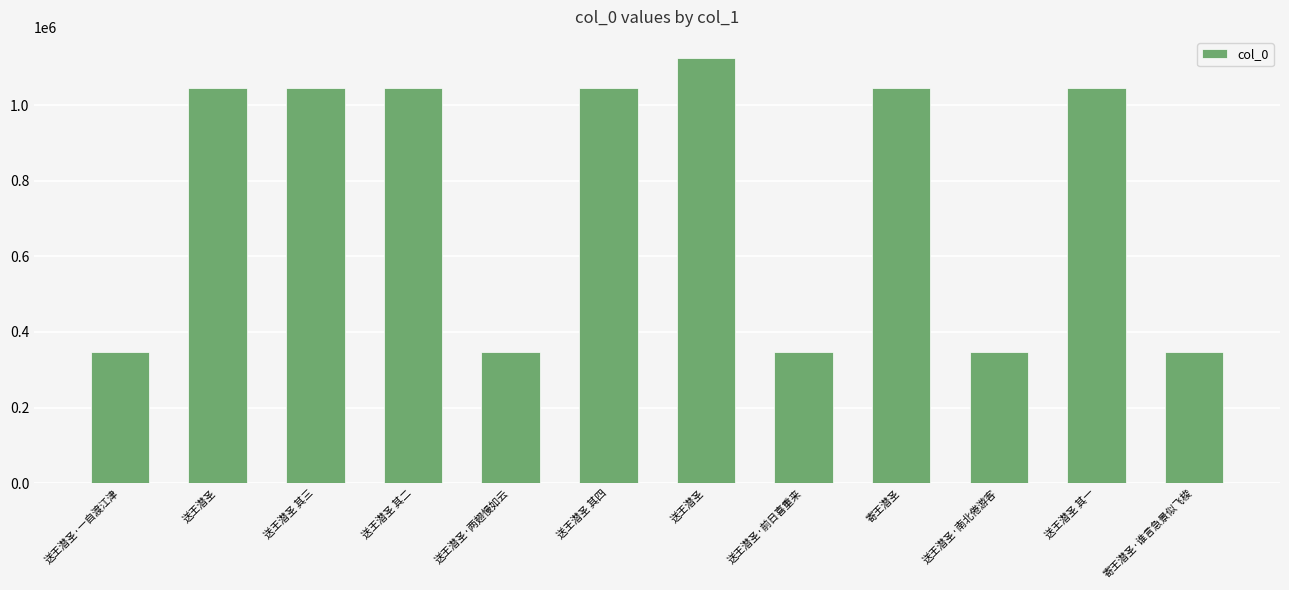

At which label does the data first exceed 1045304?

送王潜圣 其三